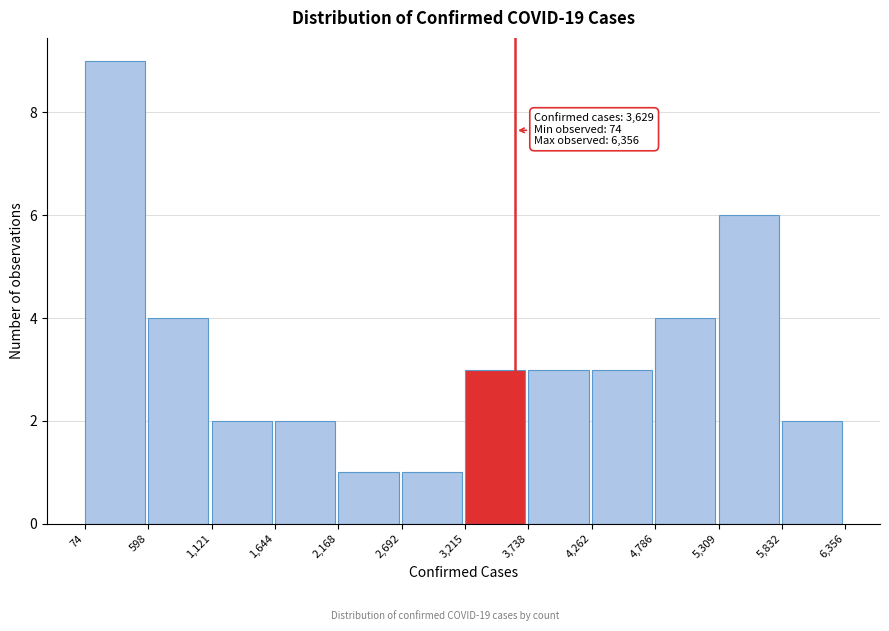

Over which range of the x-axis is the bar tallest?

74 to 598